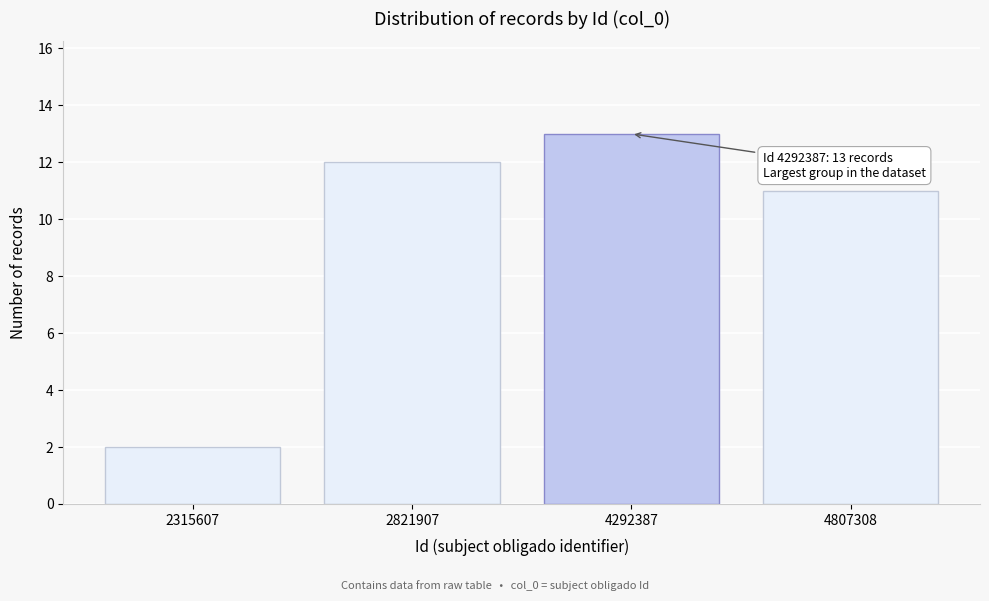

Reading left to right, extract all data points from this chart.

2315607=2	2821907=12	4292387=13	4807308=11